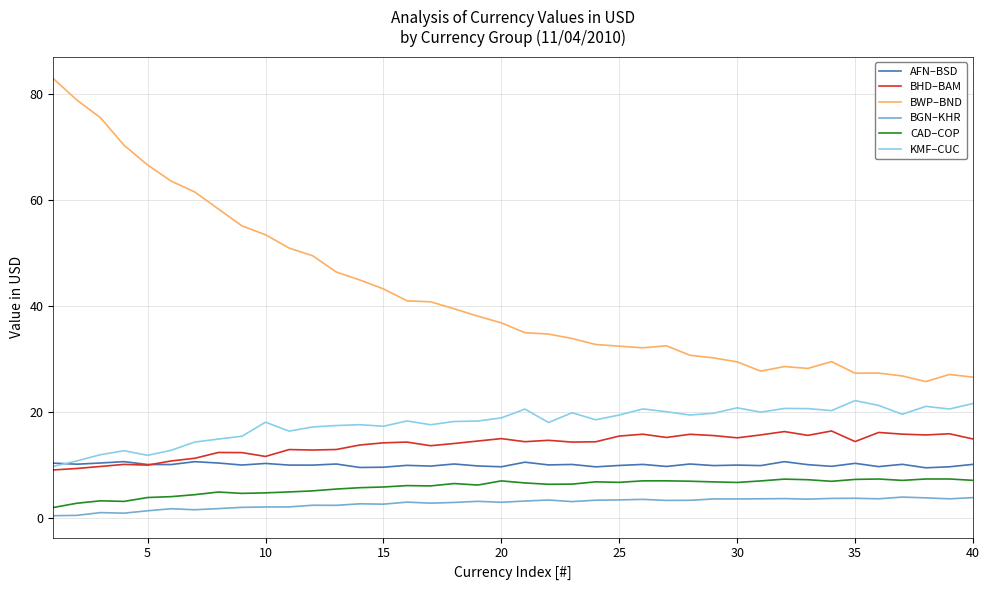

What is the average value of the BWP–BND series?

42.4